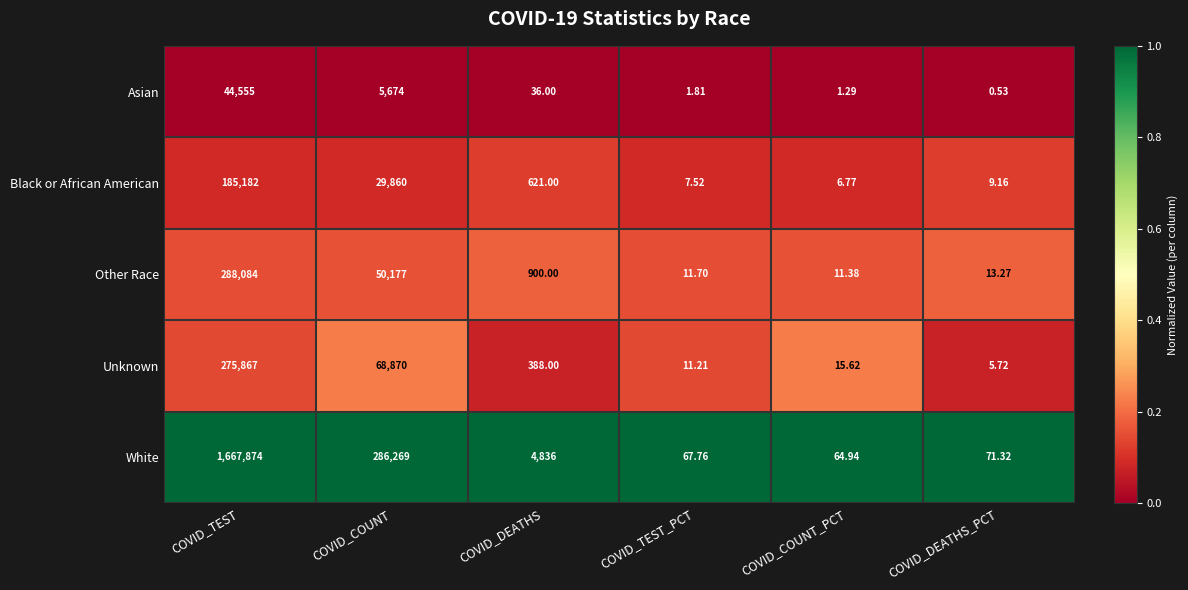

Where does the Unknown series first go above 388?

COVID_TEST